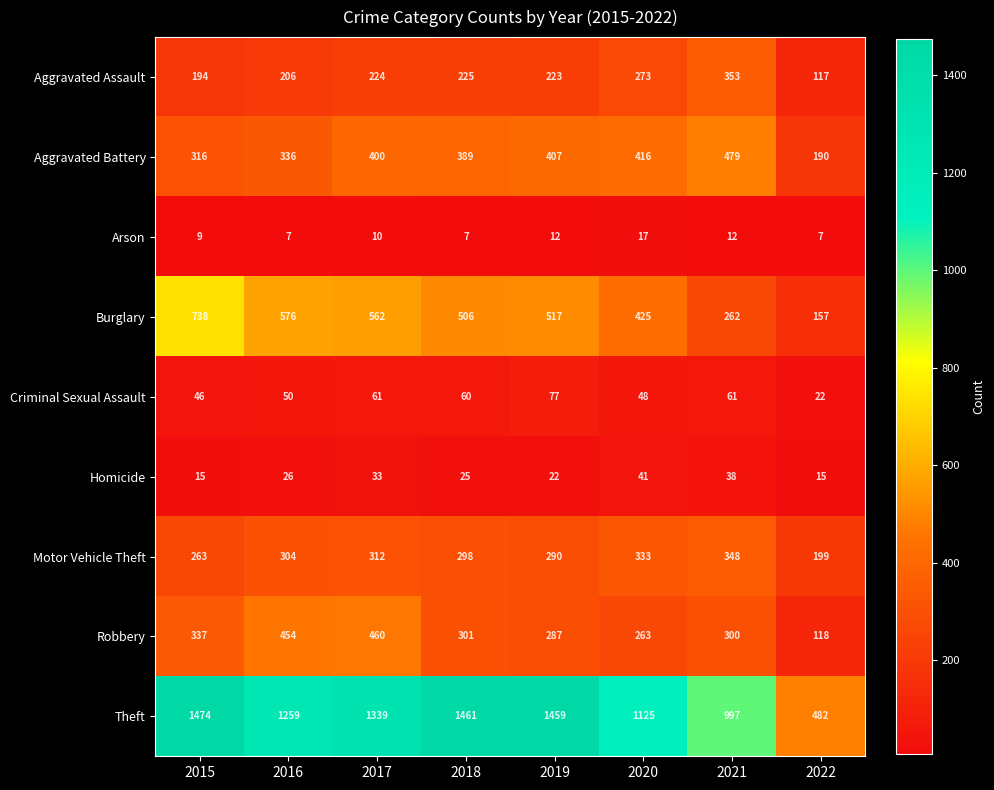

What is the sum of all Homicide values?

215